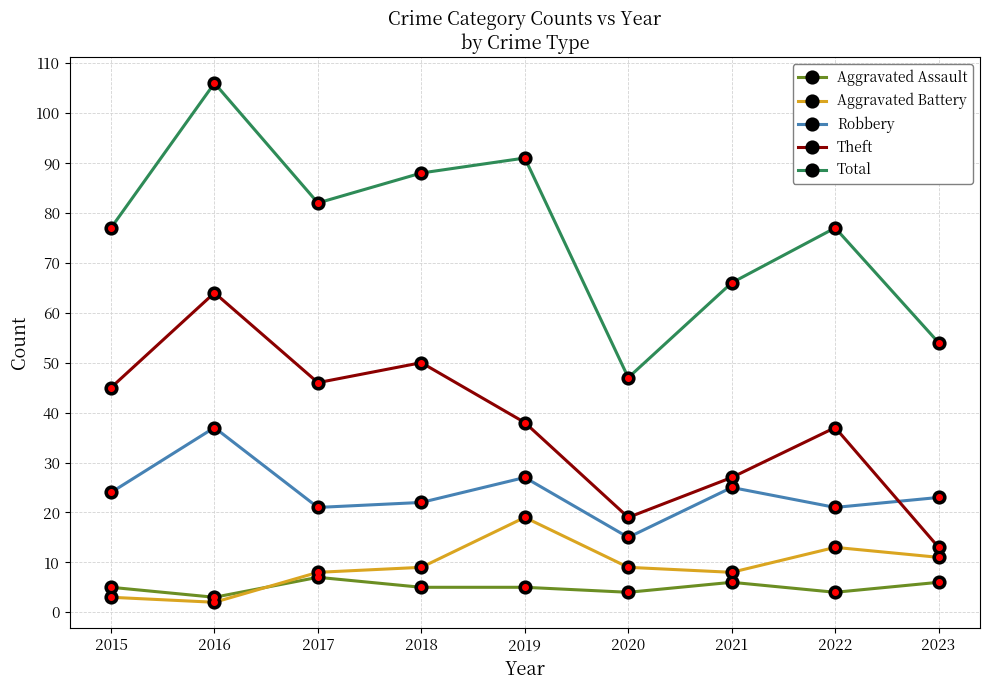

What is the average value of the Aggravated Assault series?

5